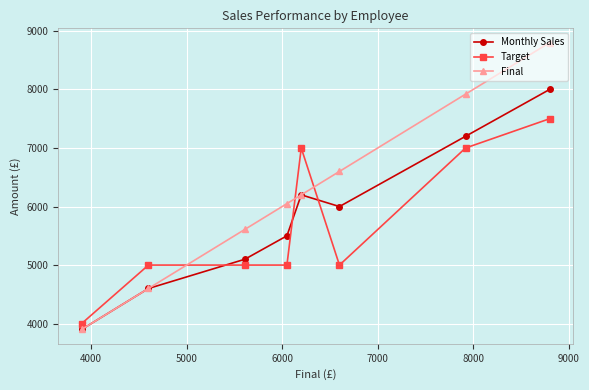

Which series has the largest range (max minus min)?

Final